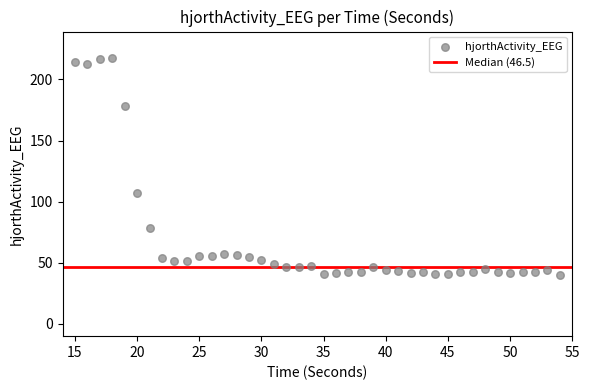

What is the range of Y values (max minus min)?

177.7